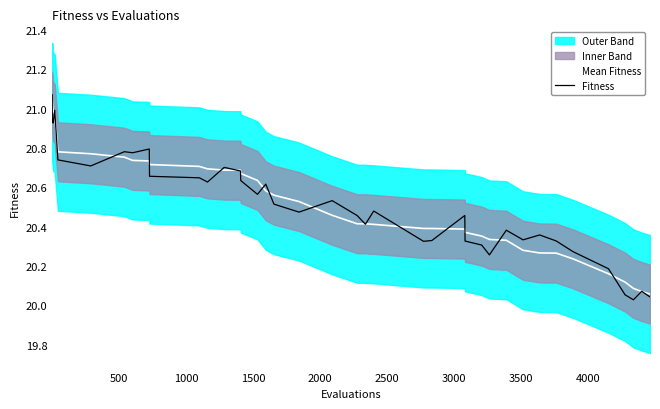

How many times do Mean Fitness and Fitness cross each other?

19